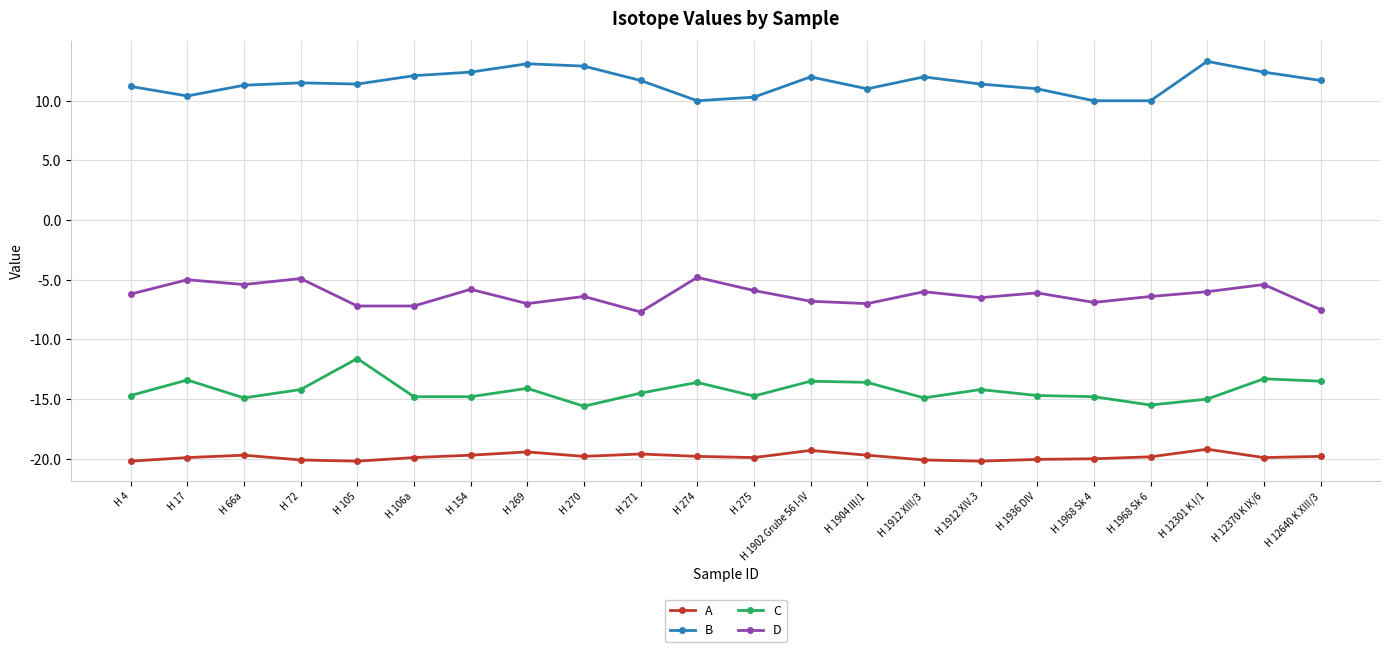

Where is the first local maximum for C?

H 17